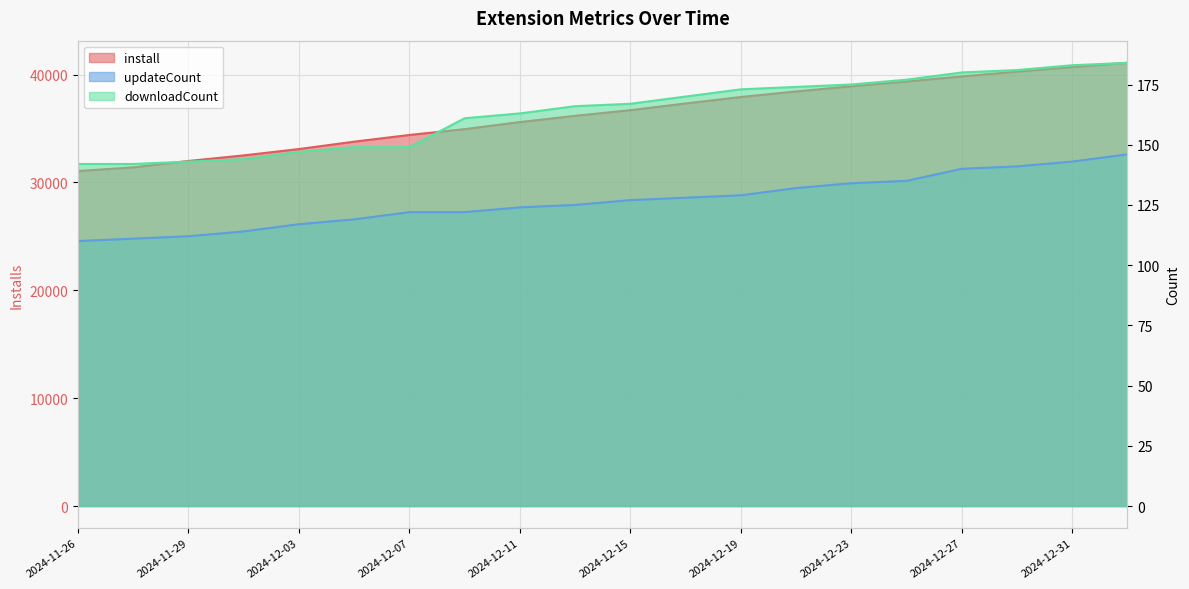

What is the label of the 13th point from the right?

2024-12-09